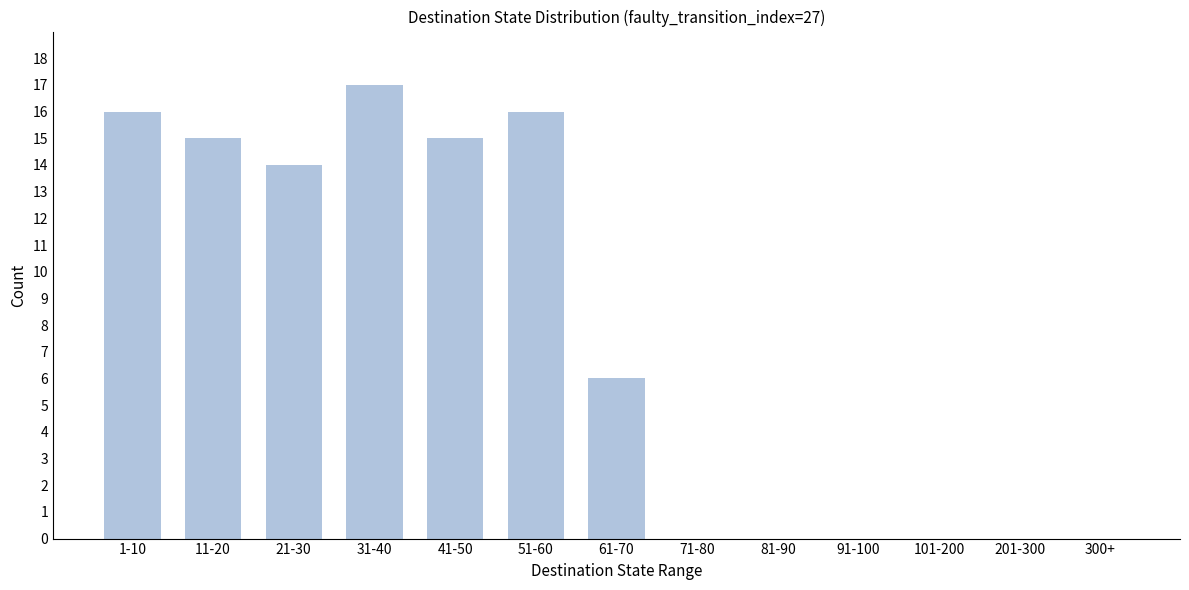

Reading left to right, what are all the values shown in this chart?

1-10=16	11-20=15	21-30=14	31-40=17	41-50=15	51-60=16	61-70=6	71-80=0	81-90=0	91-100=0	101-200=0	201-300=0	300+=0